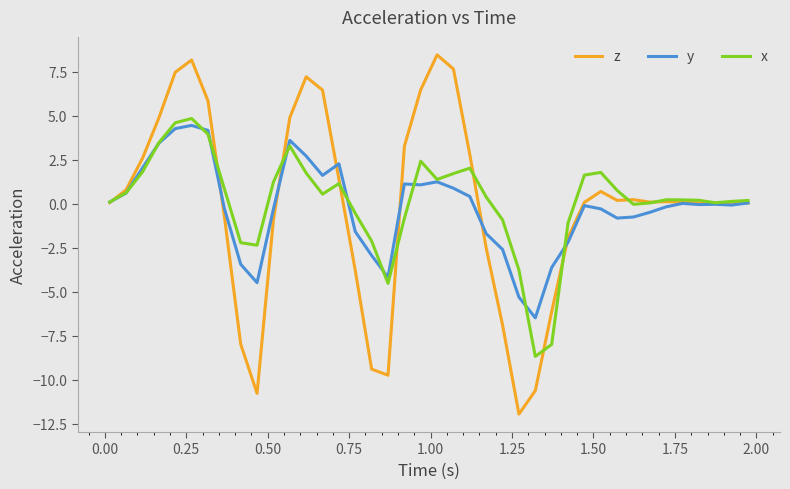

What is the lowest value of the z series?

-11.9